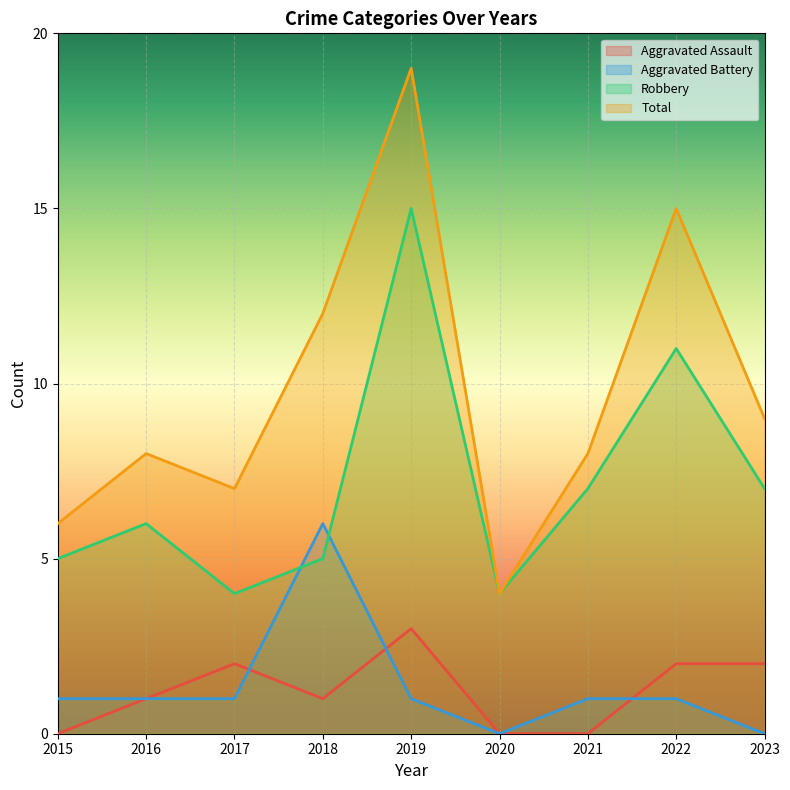

Reading right to left, transcribe all the data shown in this chart.

Aggravated Assault: 2023=2	2022=2	2021=0	2020=0	2019=3	2018=1	2017=2	2016=1	2015=0
Aggravated Battery: 2023=0	2022=1	2021=1	2020=0	2019=1	2018=6	2017=1	2016=1	2015=1
Robbery: 2023=7	2022=11	2021=7	2020=4	2019=15	2018=5	2017=4	2016=6	2015=5
Total: 2023=9	2022=15	2021=8	2020=4	2019=19	2018=12	2017=7	2016=8	2015=6